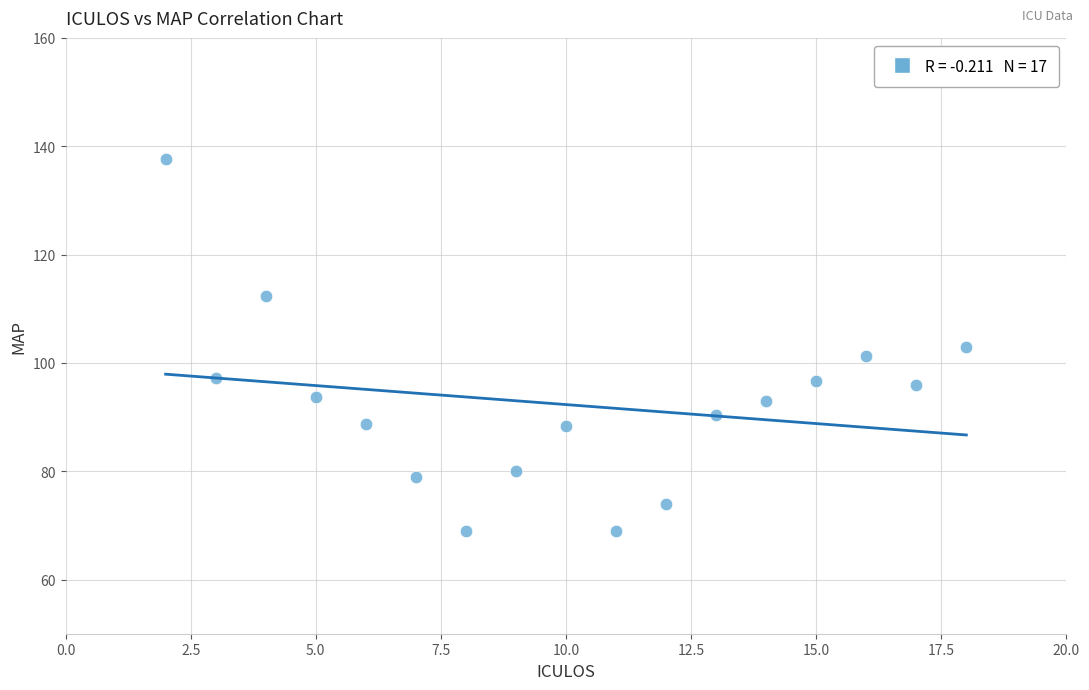

What is the range of Y values (max minus min)?

68.7